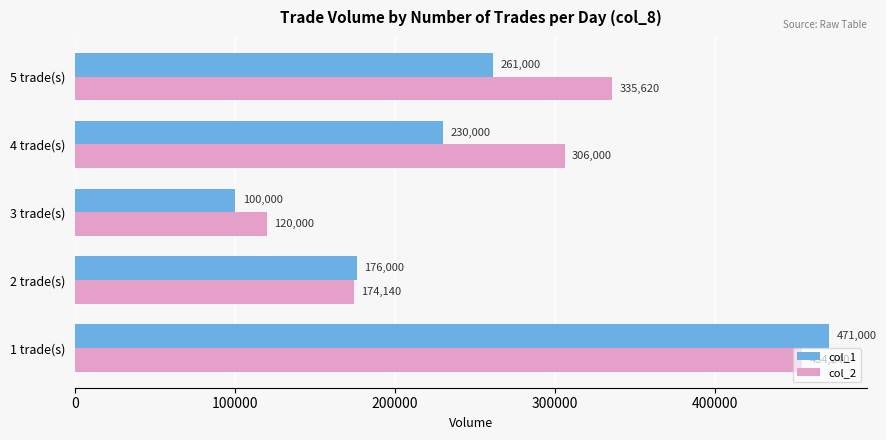

What is the difference between the maximum and second lowest values in the col_1 series?

295000